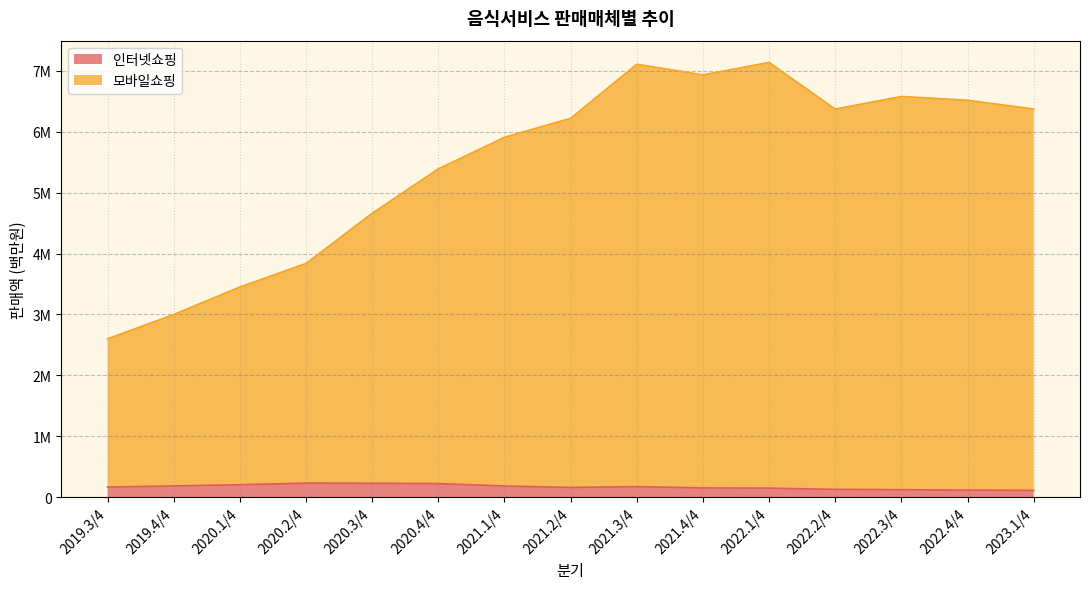

True or false: 인터넷쇼핑 and 모바일쇼핑 cross at least once.

False